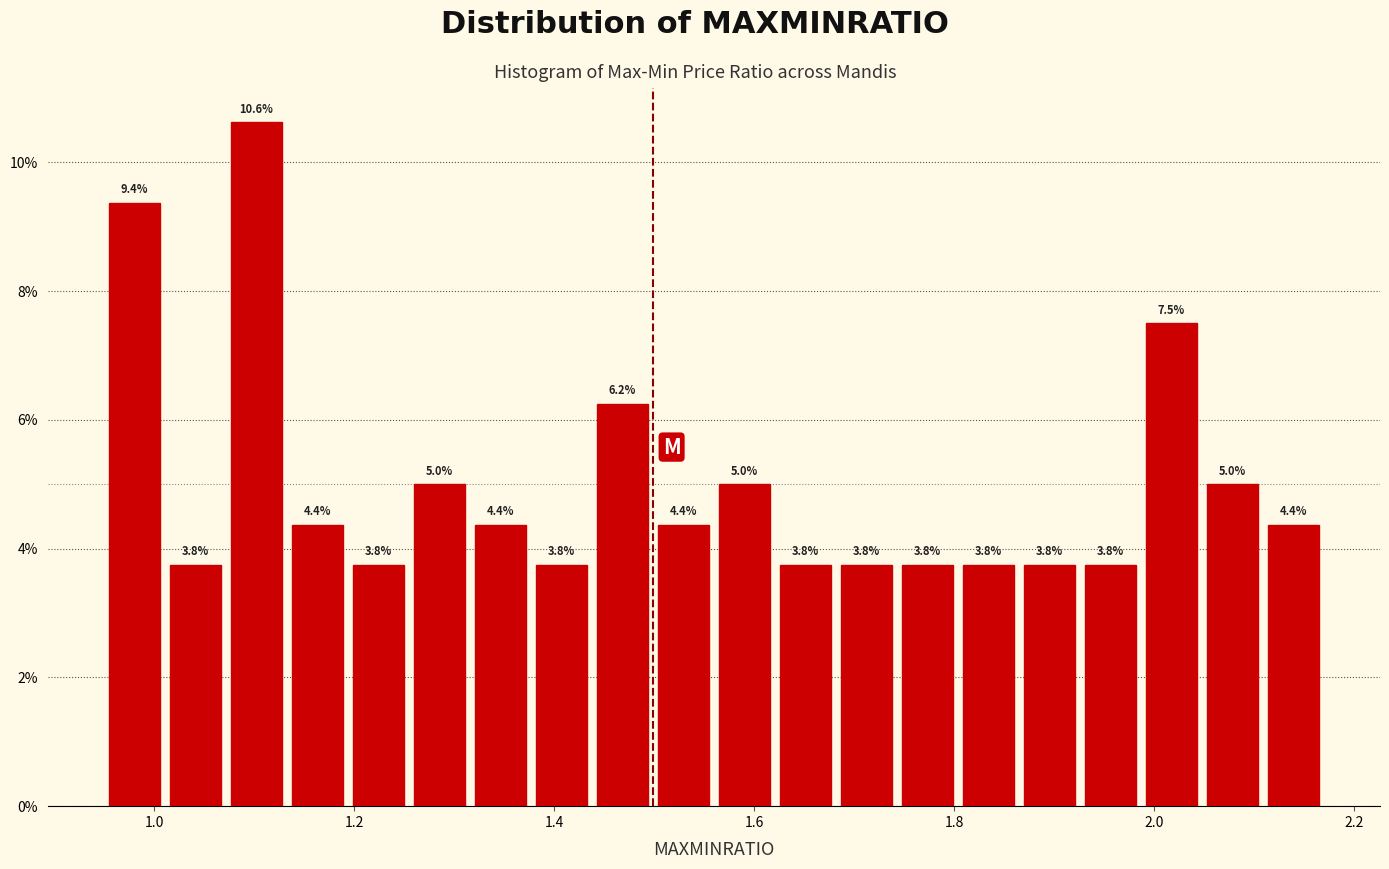

Read against the x-axis, roughly where is the centre of the tallest bar?

1.10